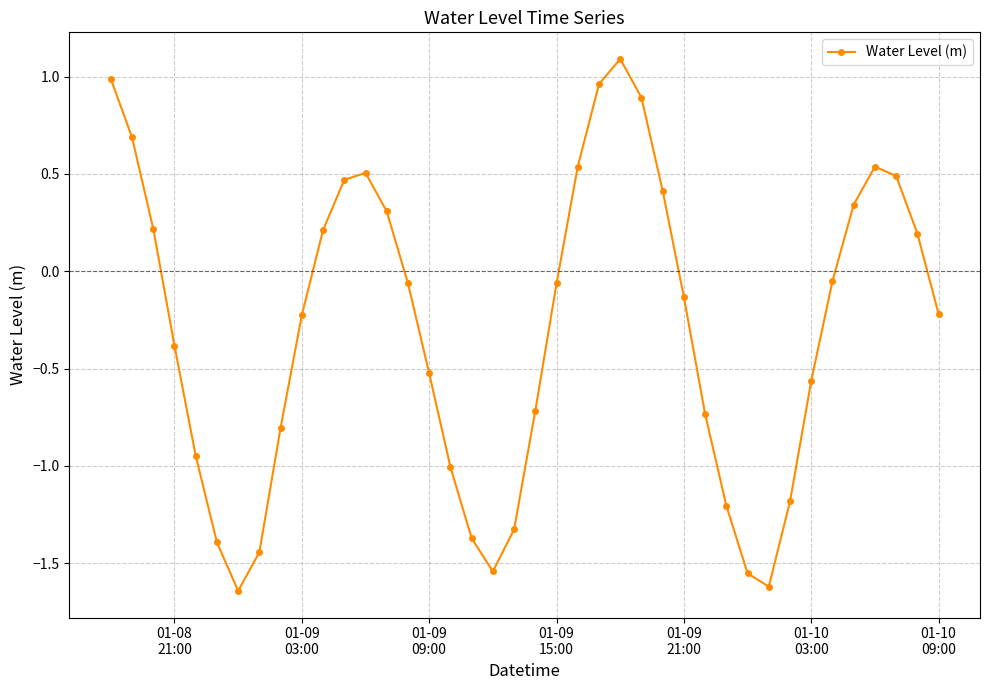

True or false: there are more than 1 points higher than both neighbors.

True